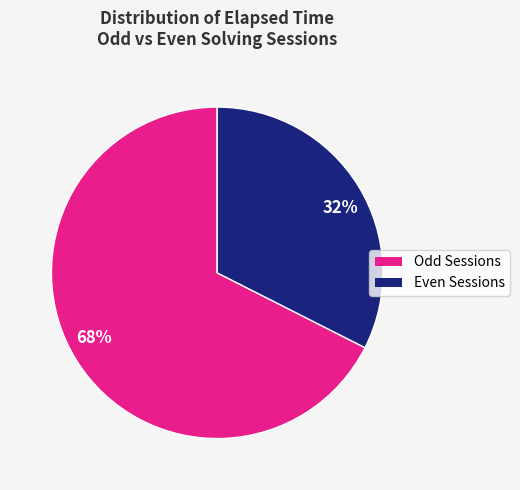

Rank the categories by value from lowest to highest.

32%, 68%